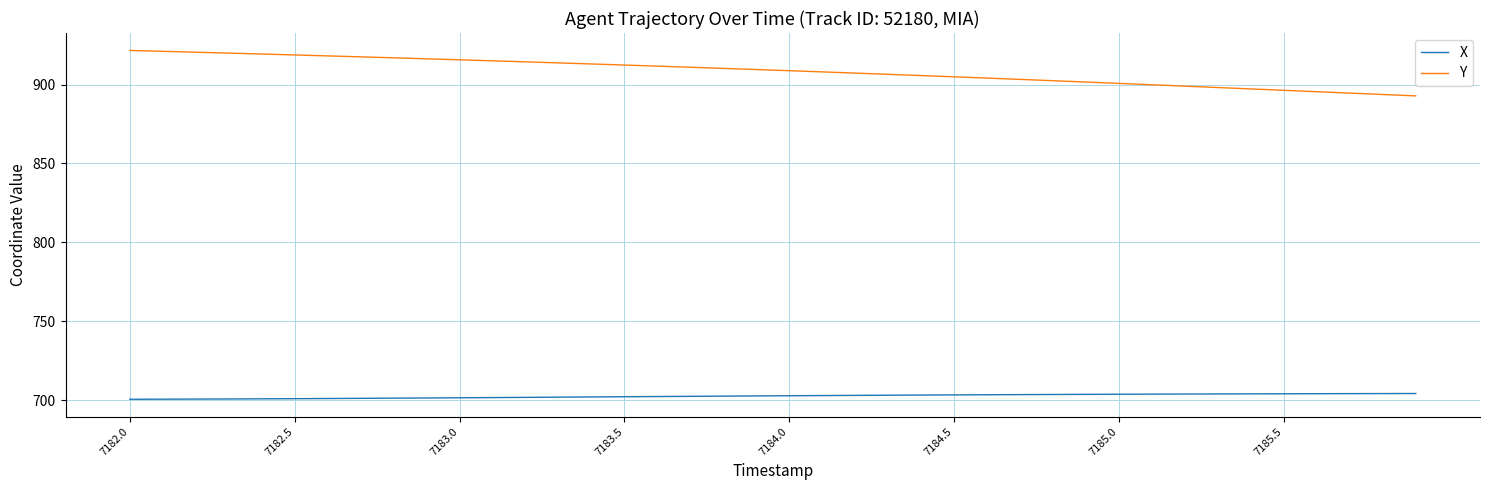

List the series in order of their peak value, lowest first.

X, Y